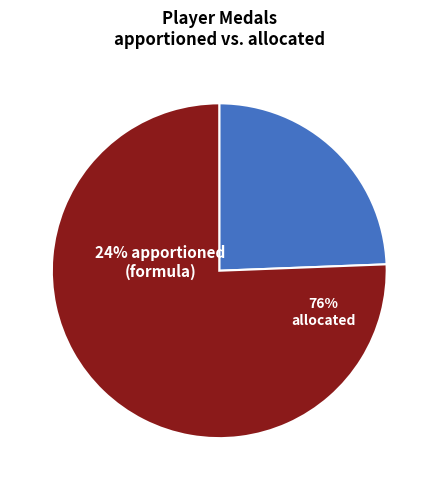

How many segments does this pie chart have?

2